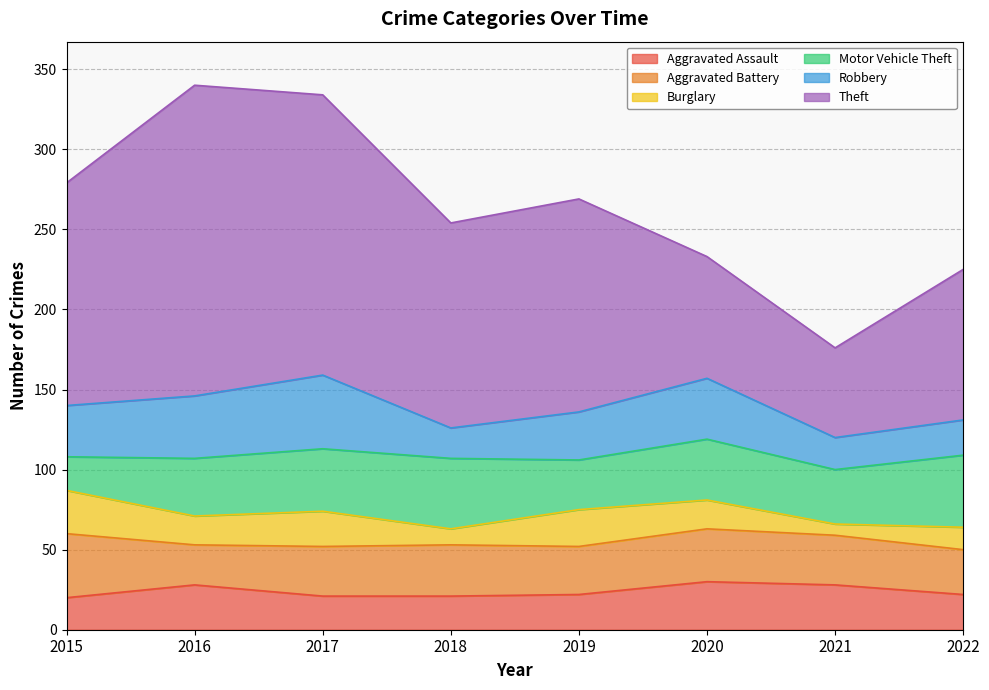

Reading left to right, extract all data points from this chart.

Aggravated Assault: 2015=20	2016=28	2017=21	2018=21	2019=22	2020=30	2021=28	2022=22
Aggravated Battery: 2015=40	2016=25	2017=31	2018=32	2019=30	2020=33	2021=31	2022=28
Burglary: 2015=27	2016=18	2017=22	2018=10	2019=23	2020=18	2021=7	2022=14
Motor Vehicle Theft: 2015=21	2016=36	2017=39	2018=44	2019=31	2020=38	2021=34	2022=45
Robbery: 2015=32	2016=39	2017=46	2018=19	2019=30	2020=38	2021=20	2022=22
Theft: 2015=139	2016=194	2017=175	2018=128	2019=133	2020=76	2021=56	2022=94